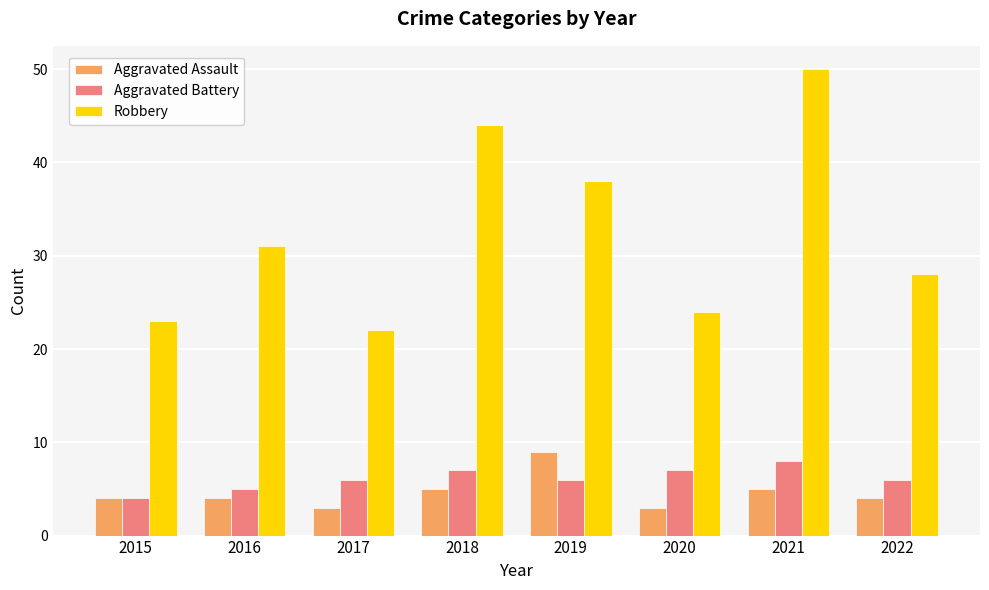

What is the greatest value displayed?

50